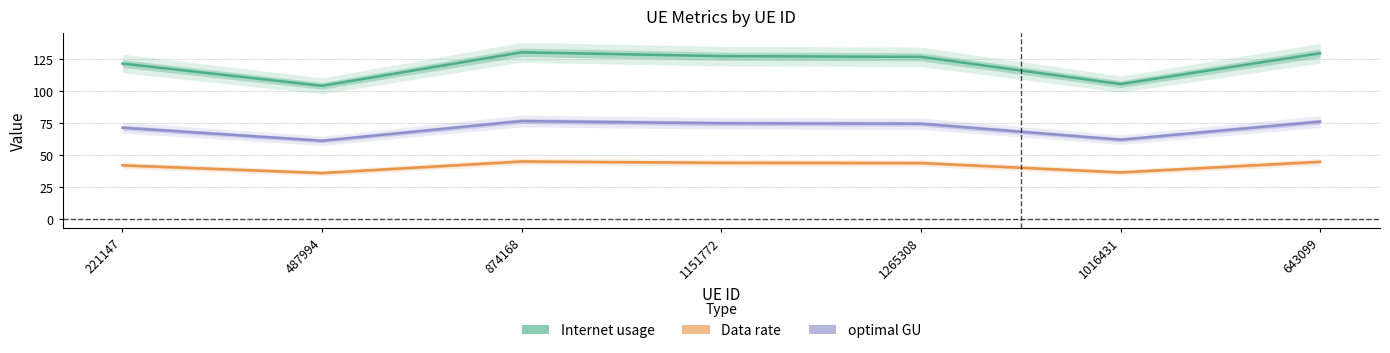

True or false: optimal GU and Internet usage cross at least once.

False